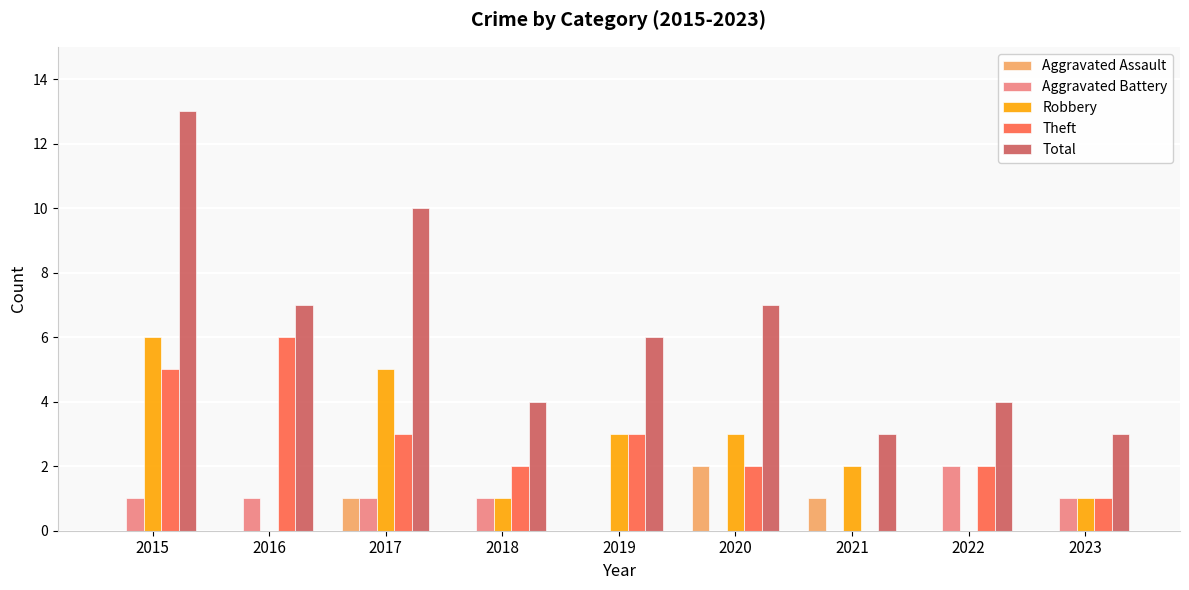

What is the sum of all Robbery values?

21